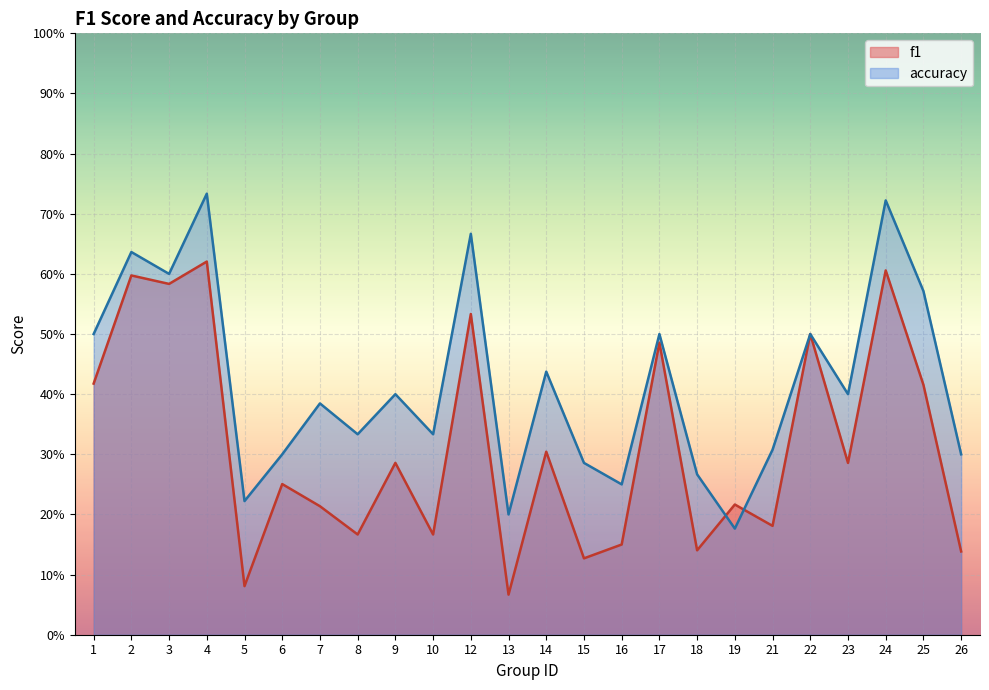

What is the value of the accuracy point at the 22nd from the left?

0.7